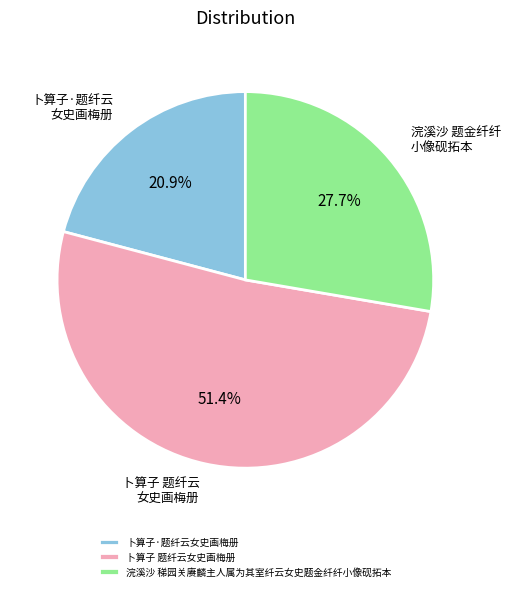

What is the largest slice in the pie chart?

卜算子 题纤云女史画梅册